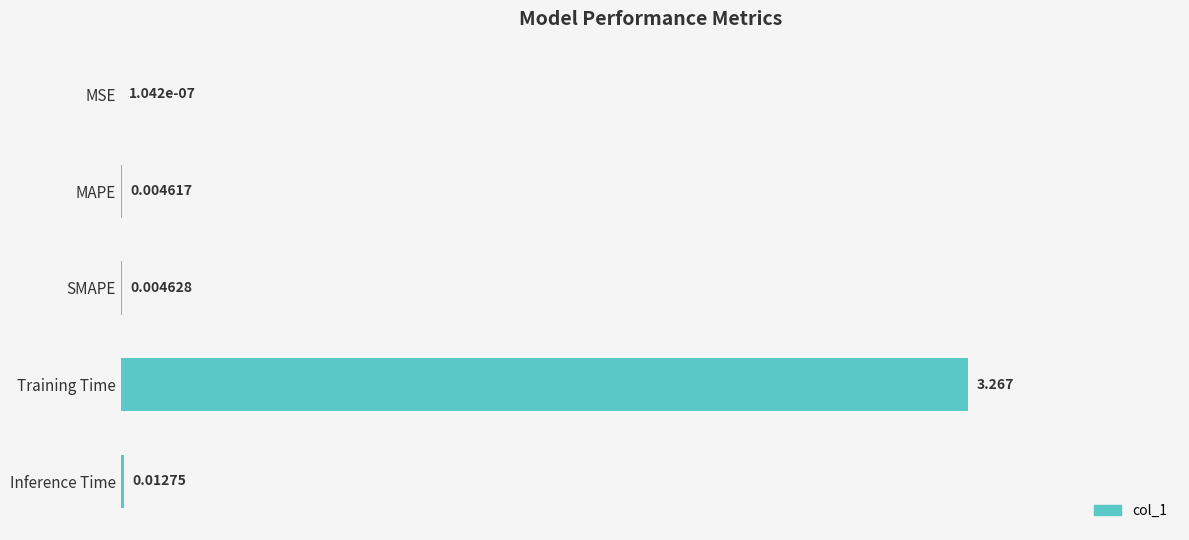

Which label corresponds to the largest value in the chart?

Training Time